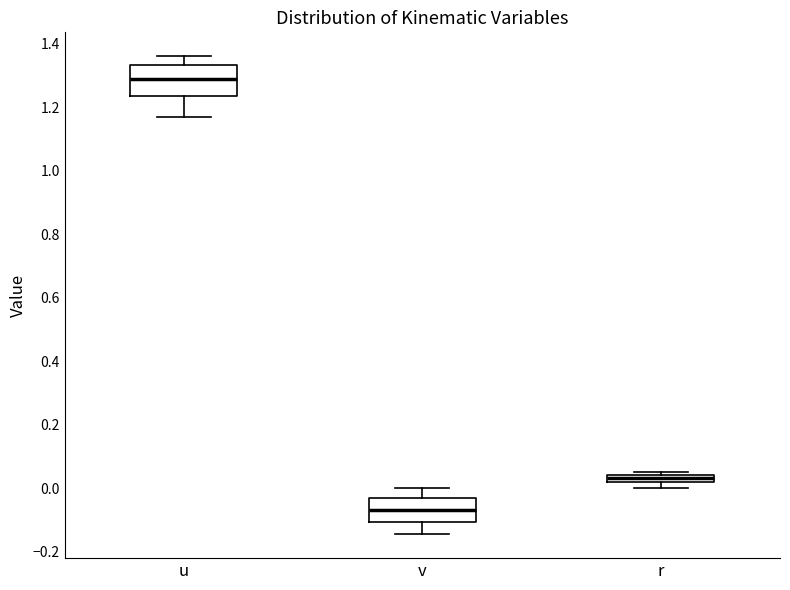

Where does the upper whisker of the box for v end on the y-axis? The values are not printed on the chart, so give them approximately, as read against the axis.

0.00